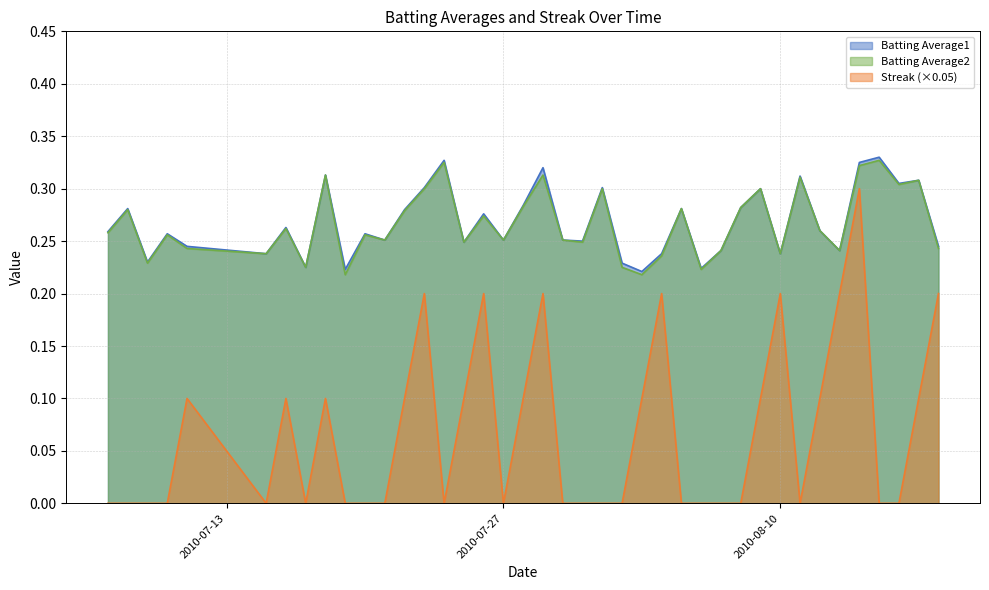

What is the difference between the maximum and minimum values in the Batting Average2 series?

0.1